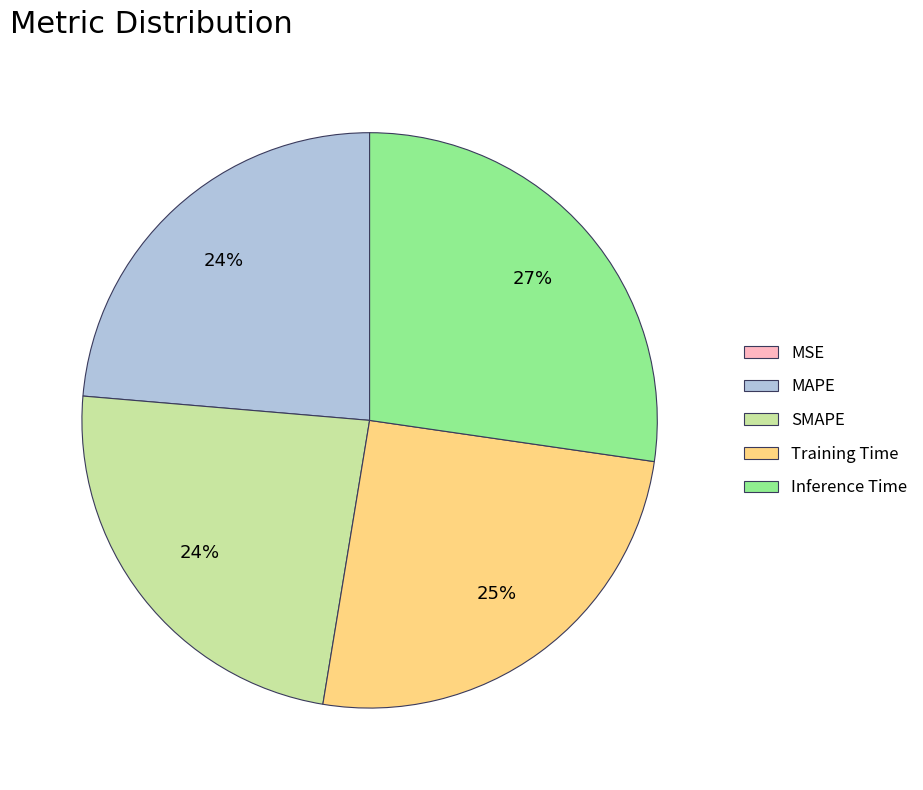

Does any single category account for the majority?

No